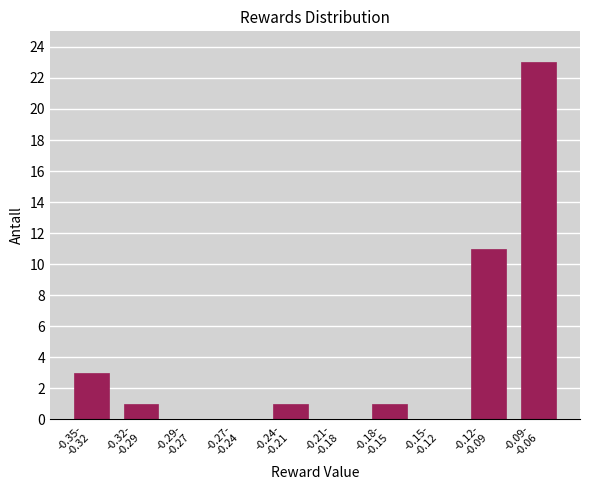

What is the maximum value shown in the chart?

23